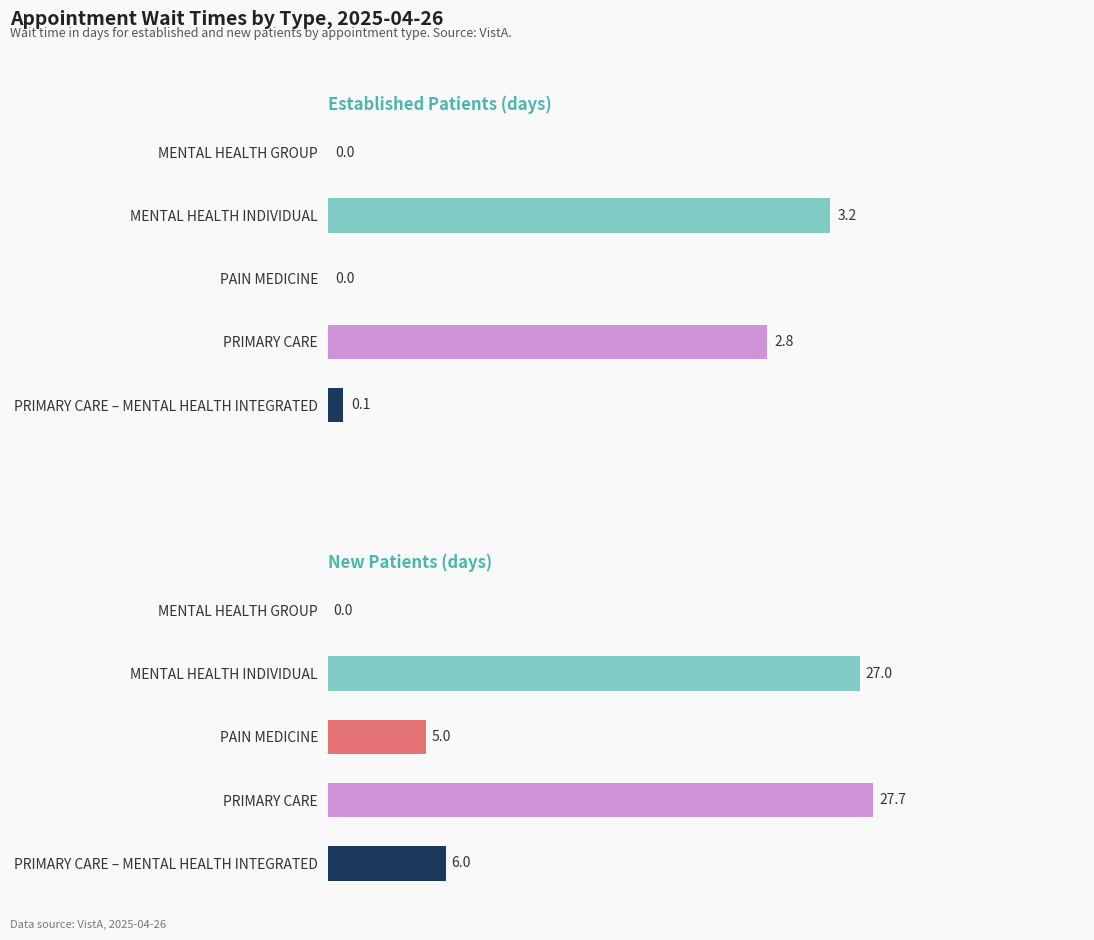

How many data points does each series have?

5